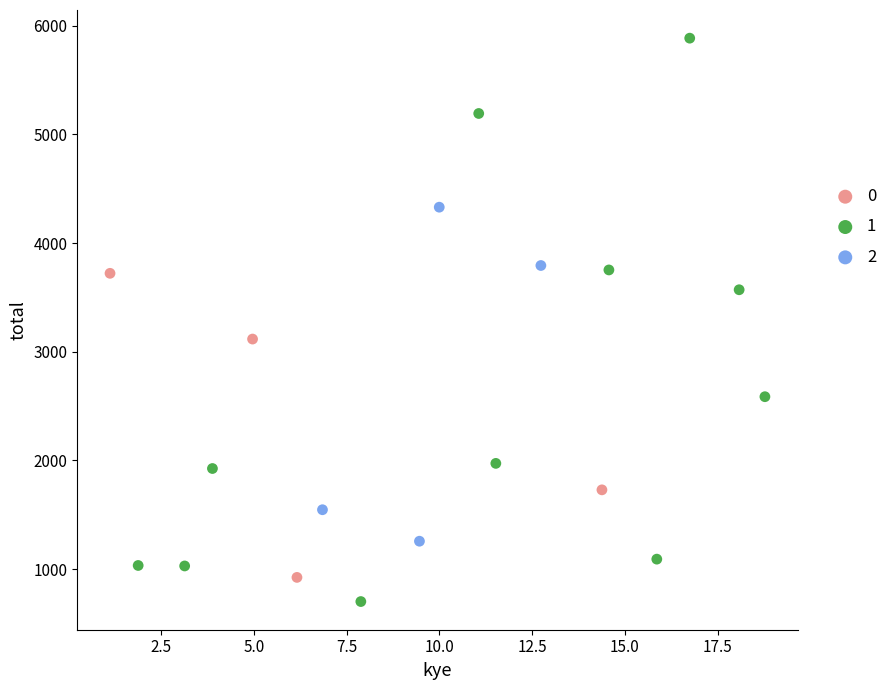

Which series has the largest Y range (max minus min)?

1